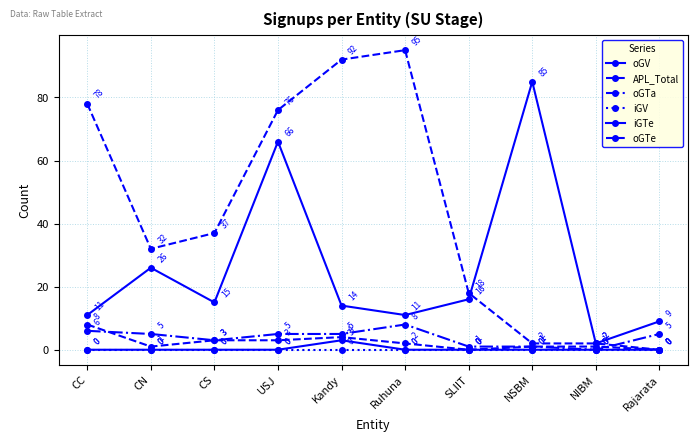

True or false: iGV and iGTe intersect in this chart.

False